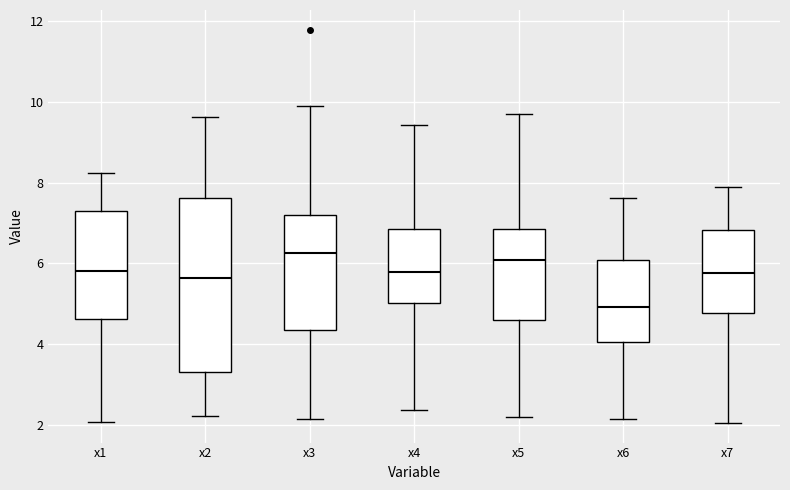

Reading left to right, read every box against the y-axis: the position of its median line, the range the box covers, and the ends of its whiskers. The values are not printed on the chart, so give them approximately, as read against the axis.

x1: median 5.8, box 4.6 to 7.2, whiskers 2.0 to 8.2
x2: median 5.6, box 3.4 to 7.6, whiskers 2.2 to 9.6
x3: median 6.2, box 4.4 to 7.2, whiskers 2.2 to 9.8
x4: median 5.8, box 5.0 to 6.8, whiskers 2.4 to 9.4
x5: median 6.0, box 4.6 to 6.8, whiskers 2.2 to 9.8
x6: median 5.0, box 4.0 to 6.0, whiskers 2.2 to 7.6
x7: median 5.8, box 4.8 to 6.8, whiskers 2.0 to 7.8